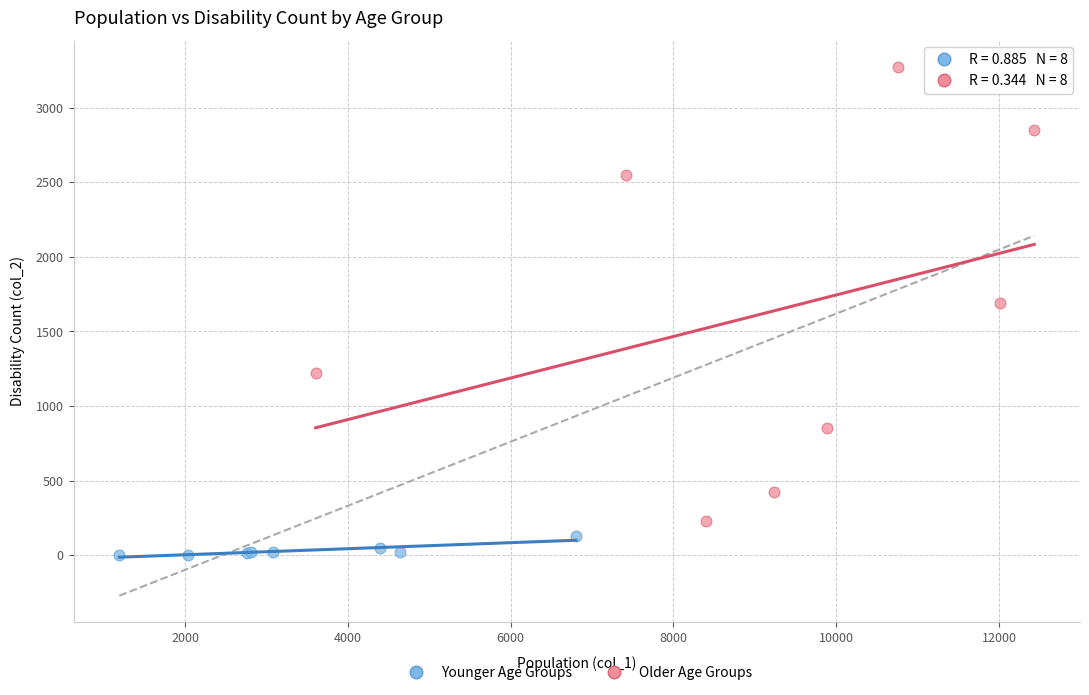

Which series contains the highest Y value?

Older Age Groups